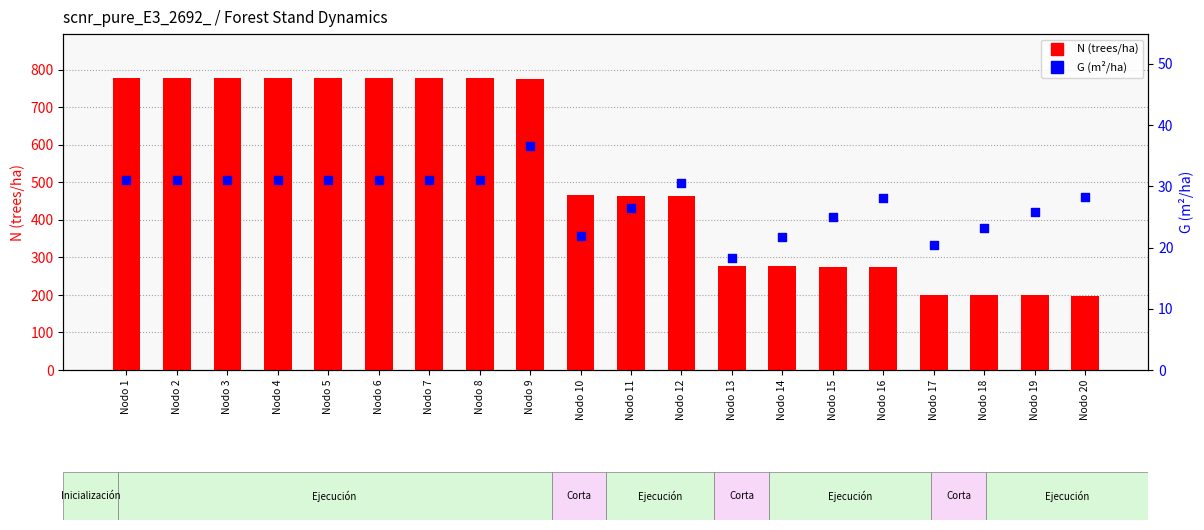

Which series has the largest total across all categories?

N (trees/ha)